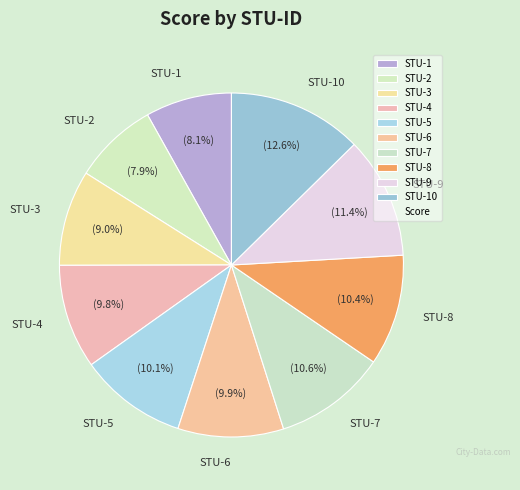

How many slices are in this pie chart?

10